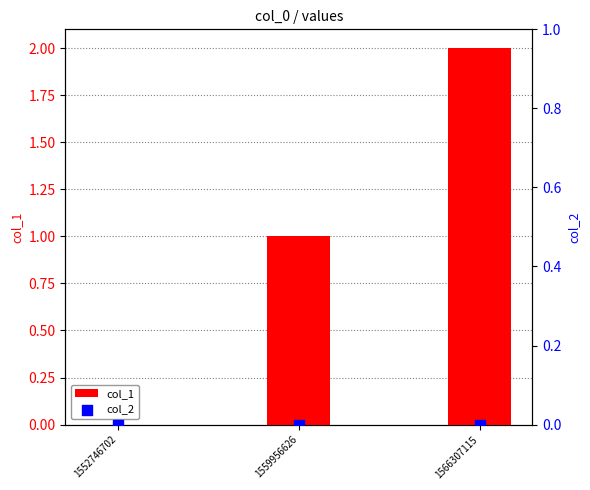

Is the value of col_1 at 1566307115 greater than the value of col_2 at 1559956626?

Yes